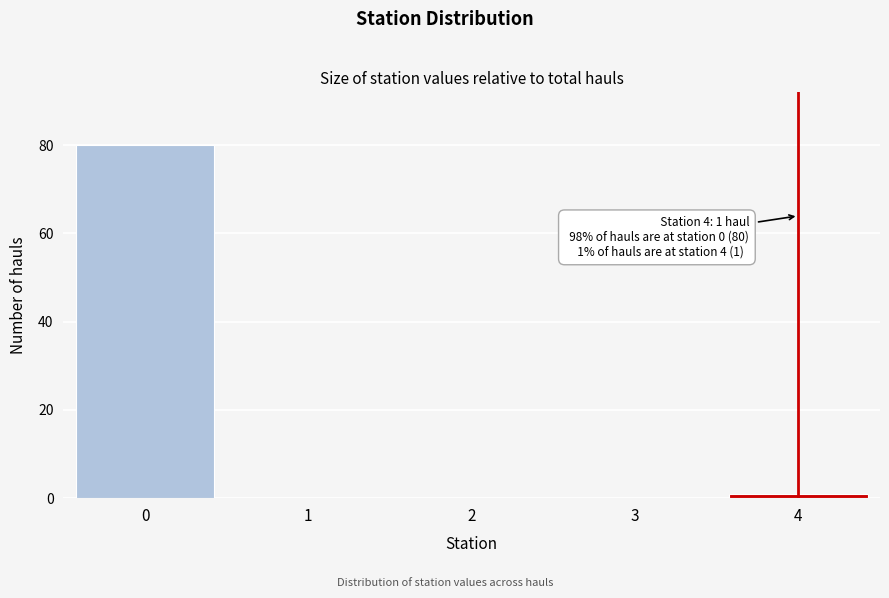

Reading left to right, transcribe all the data shown in this chart.

0=80	1=0	2=0	3=0	4=1